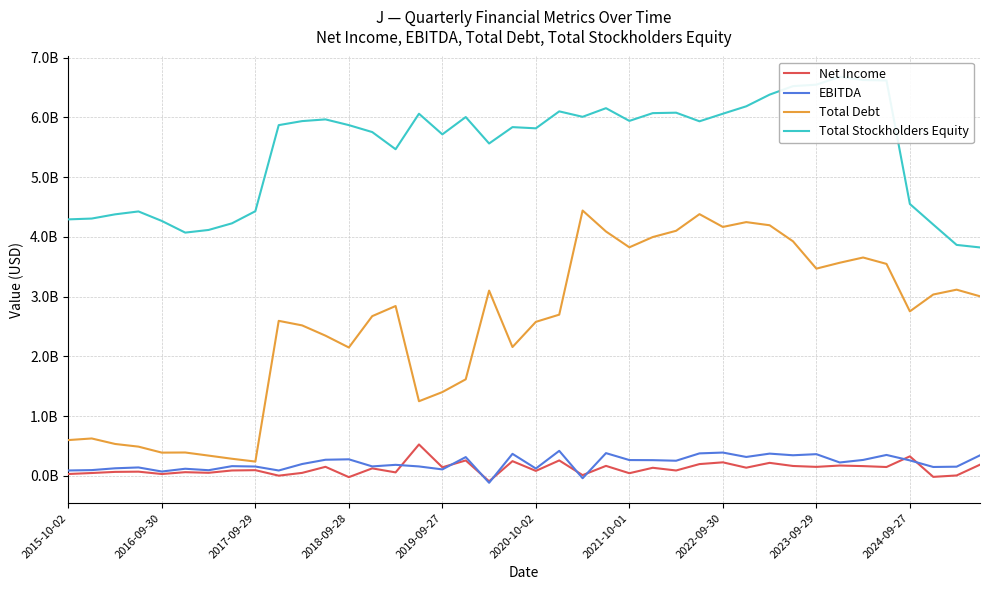

What are all the series names shown in the legend?

Net Income, EBITDA, Total Debt, Total Stockholders Equity